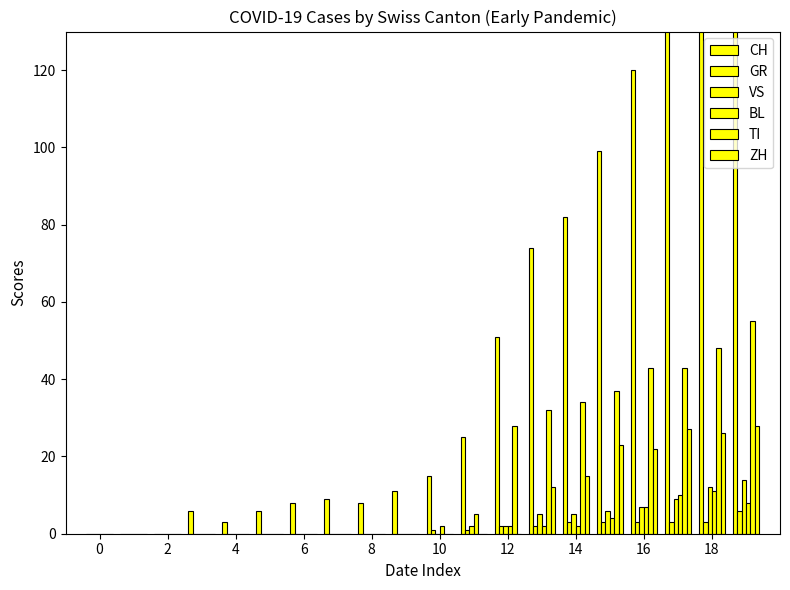

What is the average value of the GR series?

1